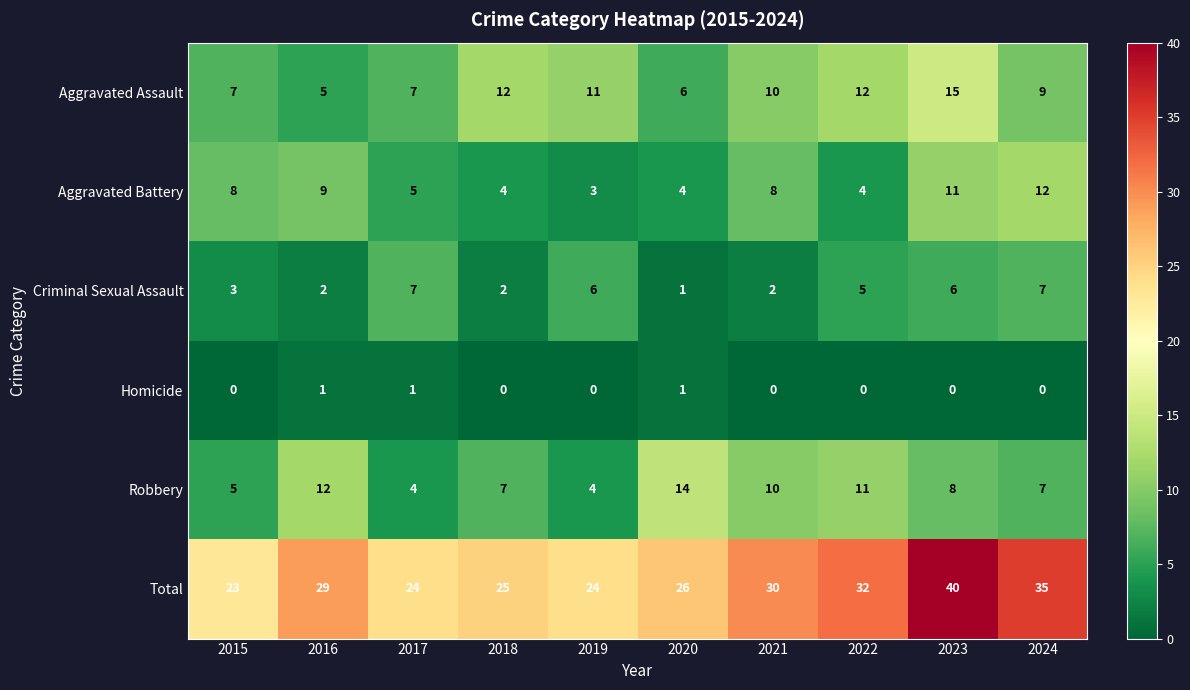

Which category has the lowest value in the Total series?

2015